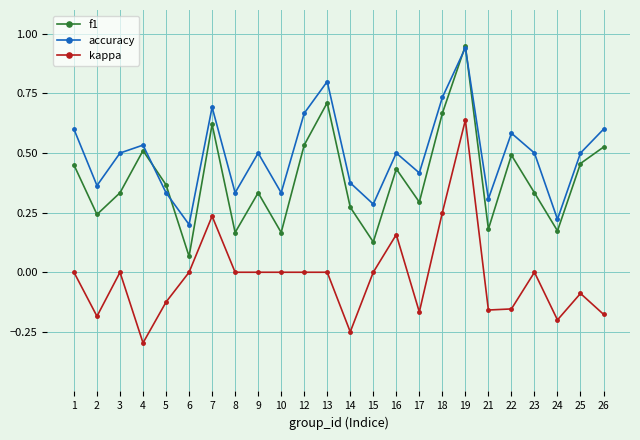

Which series has the largest total across all categories?

accuracy